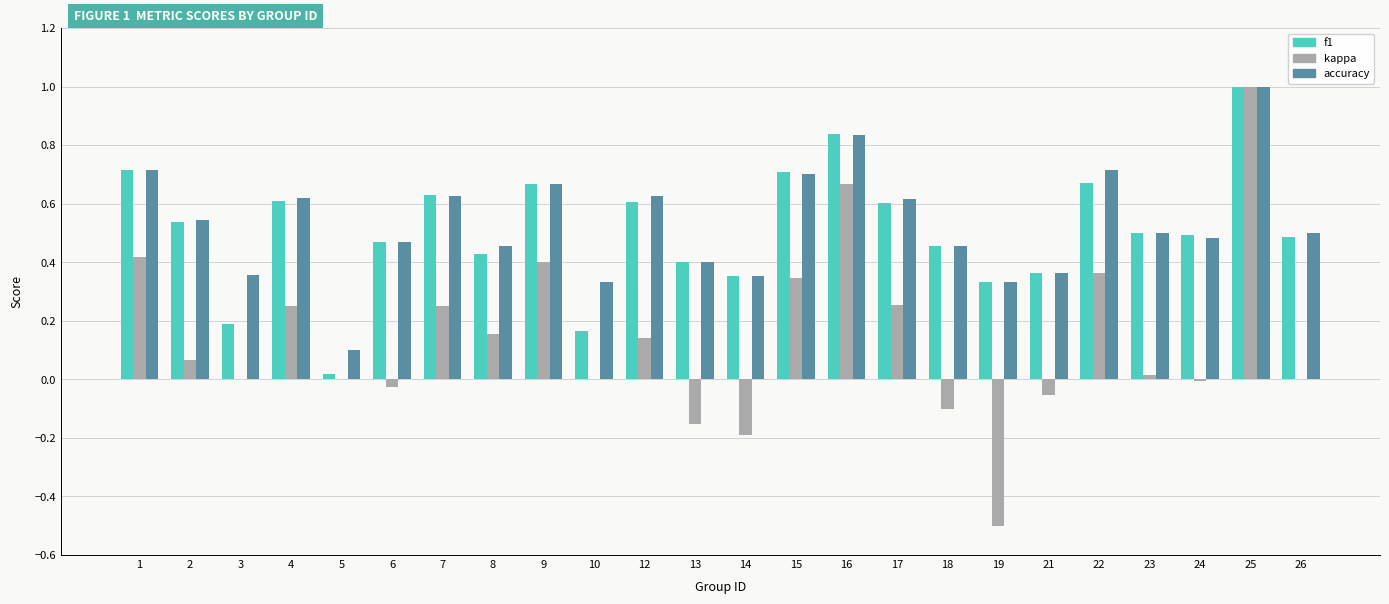

What is the sum of all accuracy values?

12.8